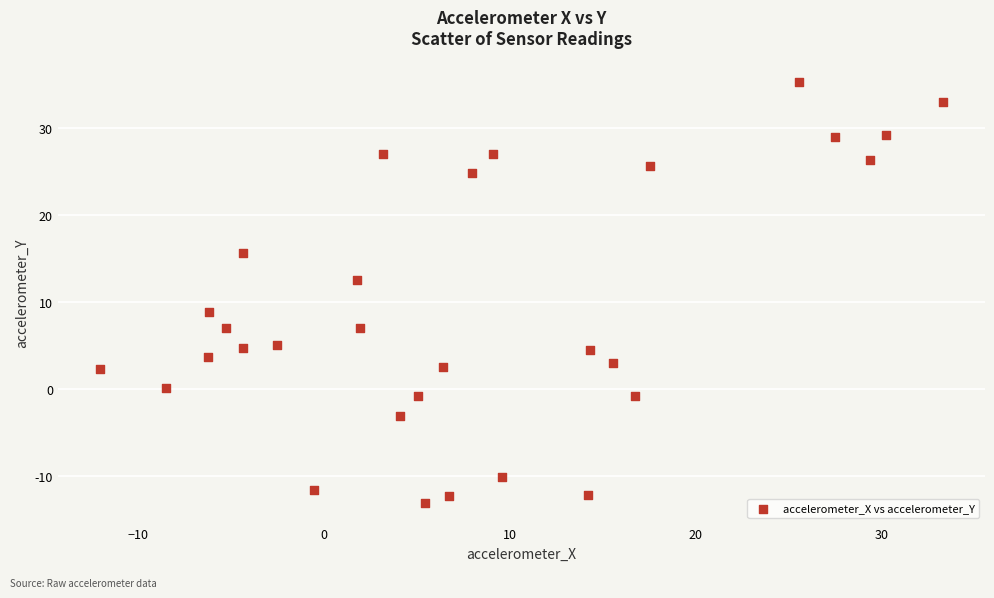

What is the range of Y values (max minus min)?

48.5